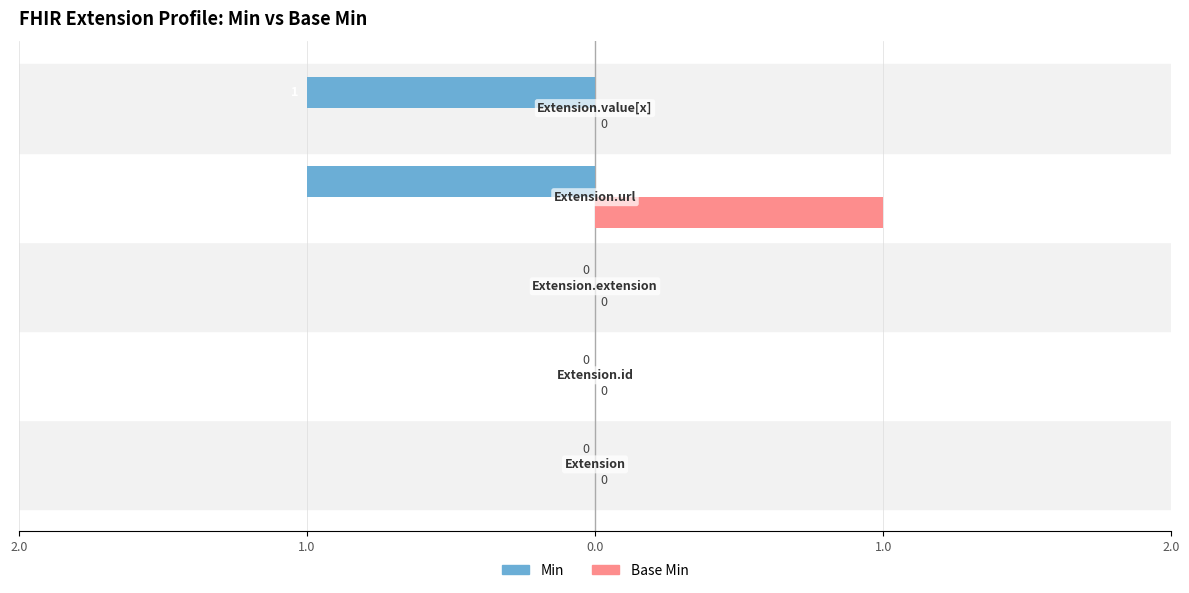

List the series in order of their overall mean, lowest first.

Min, Base Min